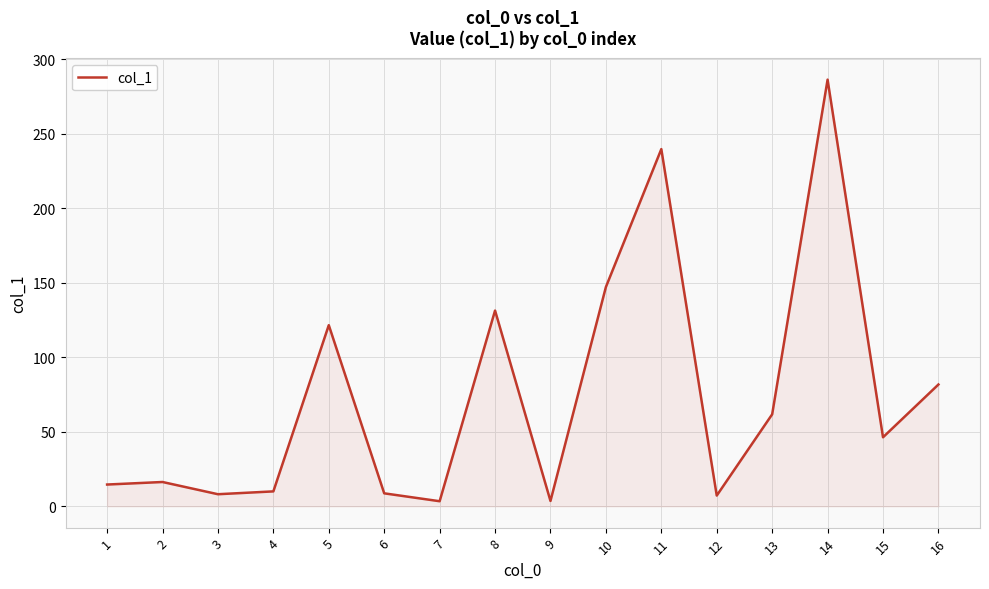

What is the difference between the values at 12 and 8?

124.1